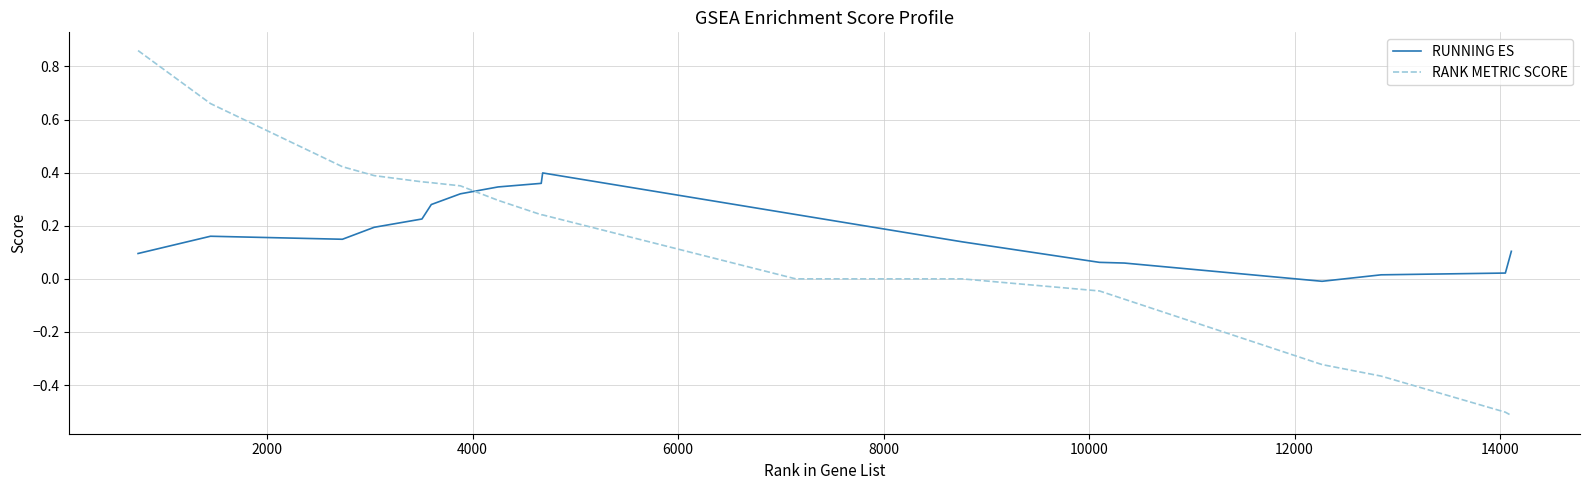

Which series has the largest range (max minus min)?

RANK METRIC SCORE